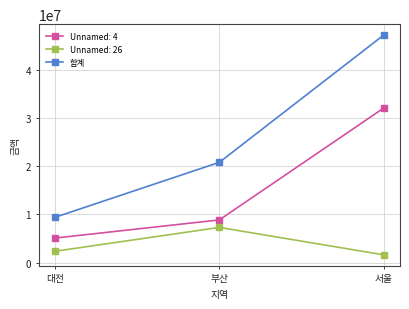

How many distinct data groups are displayed?

3